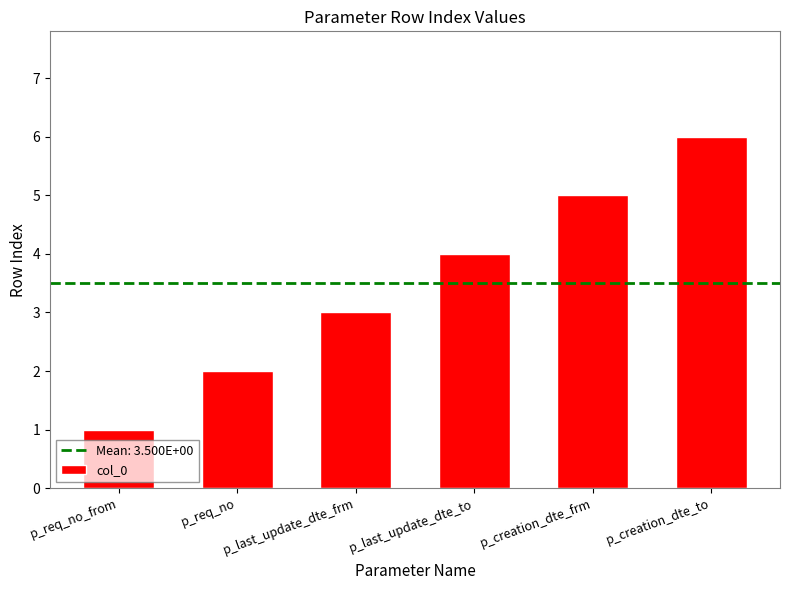

The value at p_creation_dte_frm is 8. True or false?

False